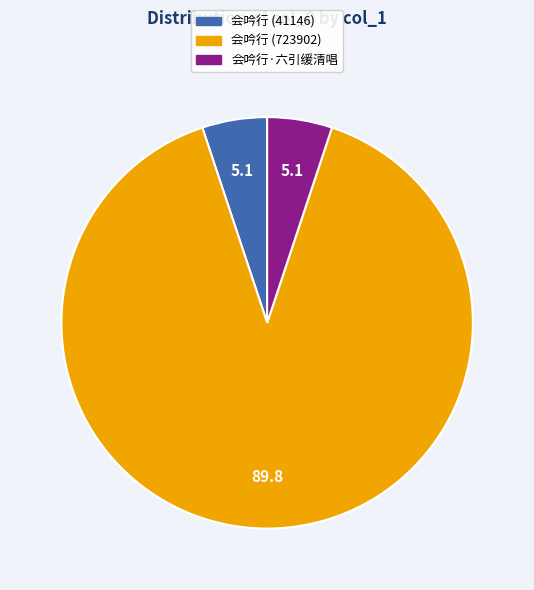

Combined, do 会吟行 (723902) and 会吟行·六引缓清唱 account for over 50%?

Yes